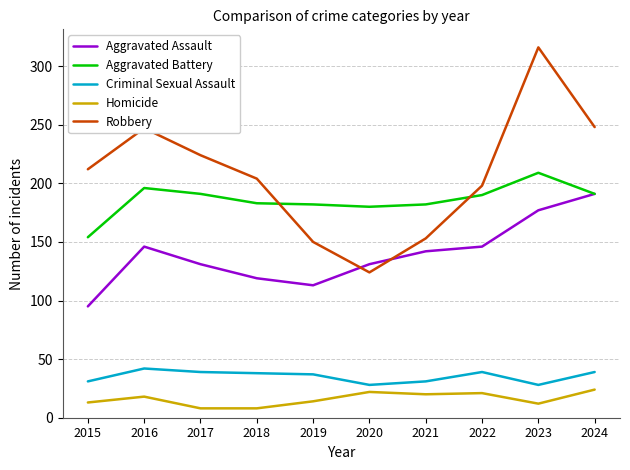

At which category is the sum across all series the highest?

2023